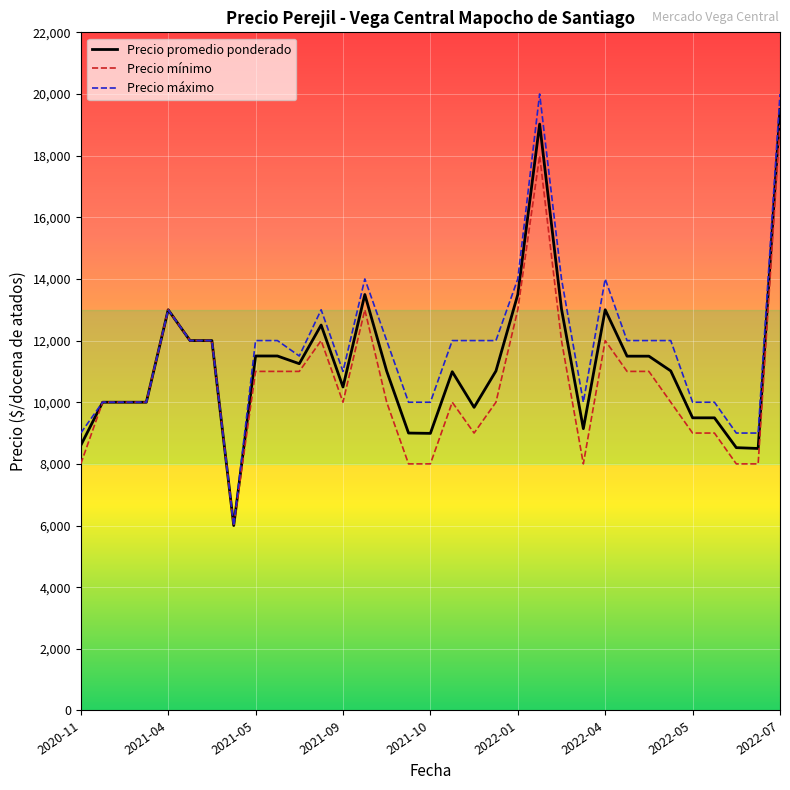

What is the difference between the maximum and minimum values in the Precio máximo series?

14000